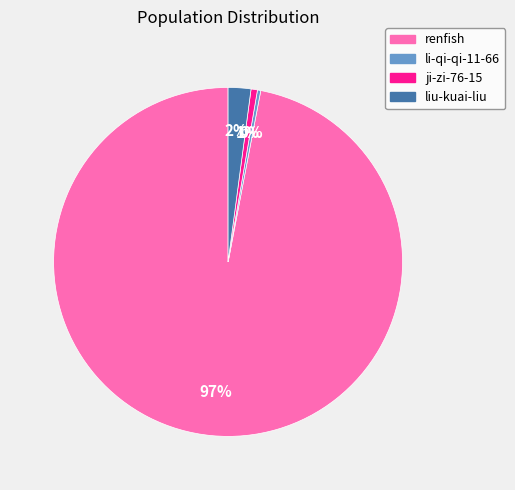

True or false: ji-zi-76-15 accounts for 12% of the total.

False